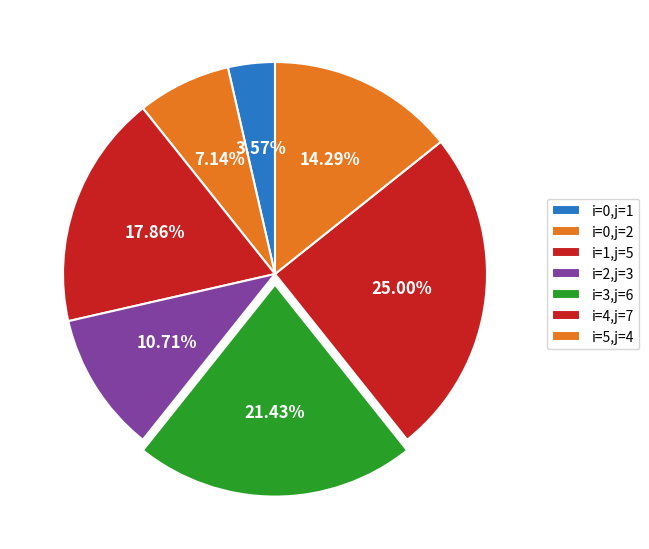

Count the number of slices in the pie.

7